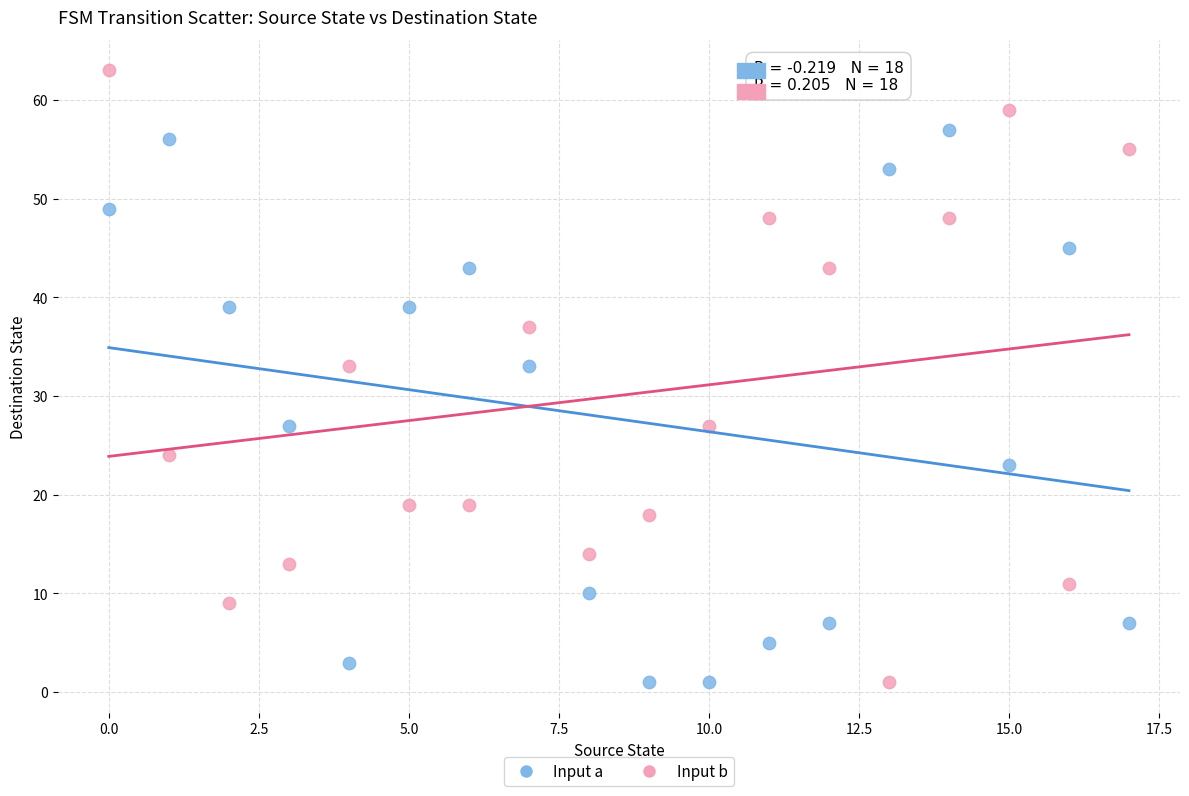

Which series reaches the maximum Y coordinate?

Input b